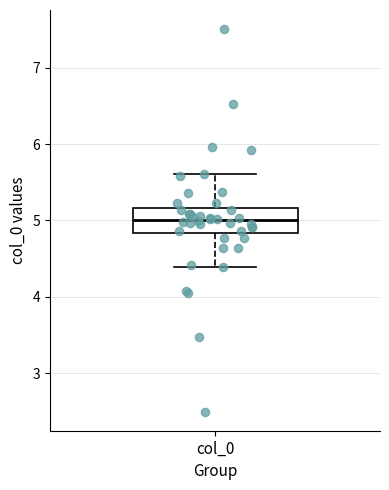

Read this box plot against the y-axis: the position of the median line, the range covered by the box, and the ends of both whiskers. The values are not printed on the chart, so give them approximately, as read against the axis.

median 5.0, box 4.8 to 5.2, whiskers 4.4 to 5.6